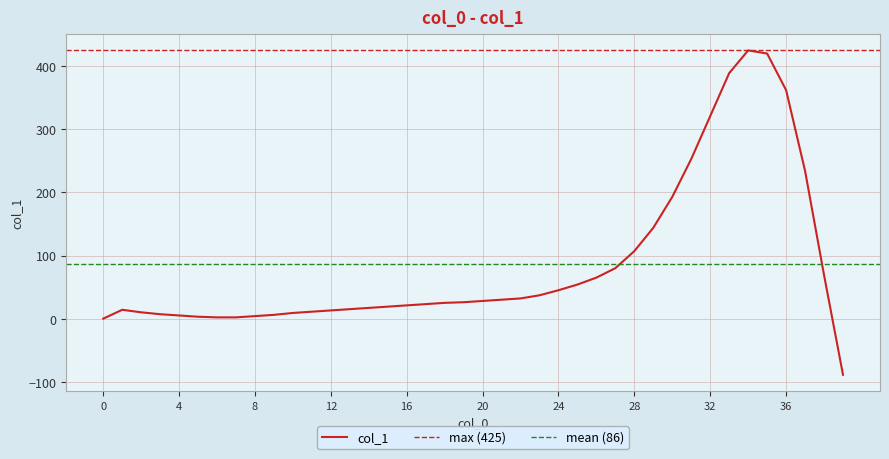

Which has a higher value, 39 or 35?

35